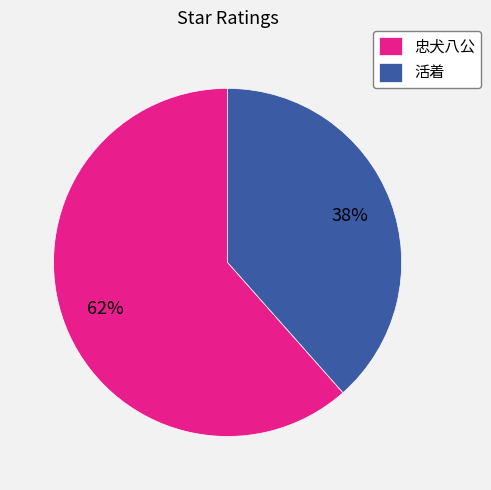

Which has a higher value, 忠犬八公 or 活着?

忠犬八公